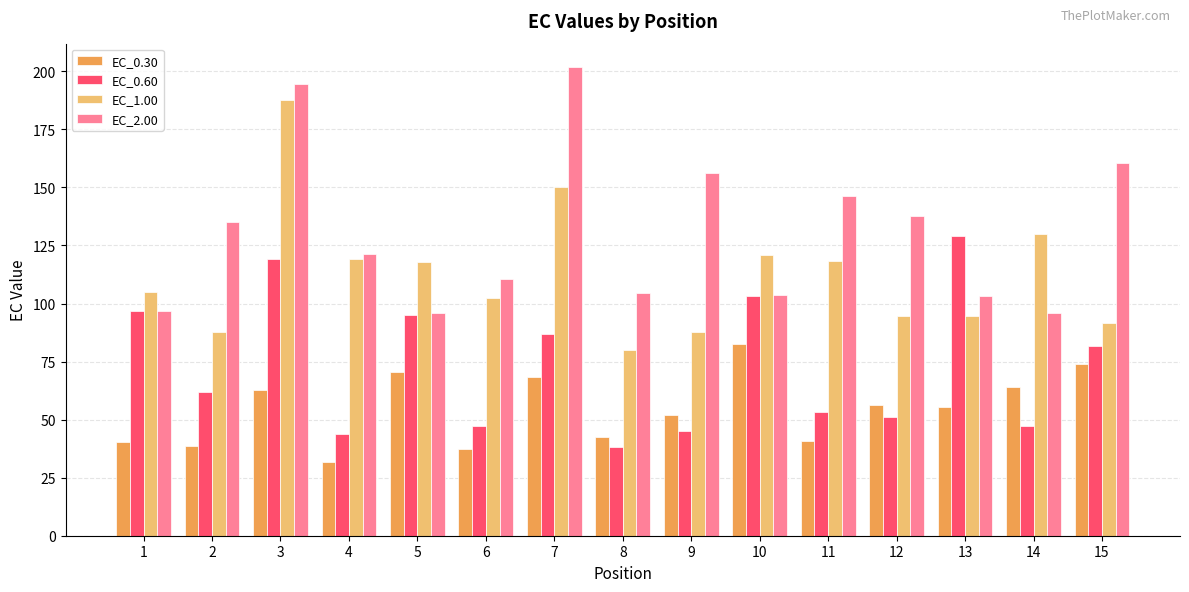

What are all the series names shown in the legend?

EC_0.30, EC_0.60, EC_1.00, EC_2.00